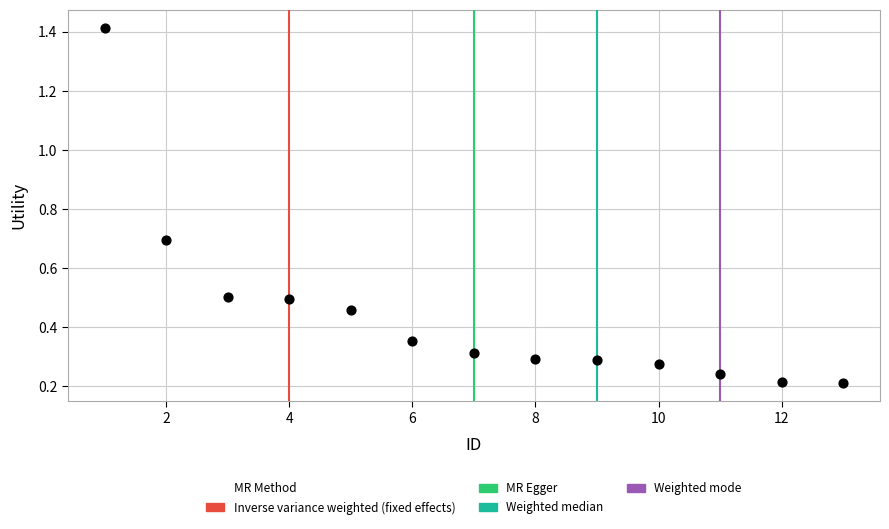

What is the range of X values (max minus min)?

12.0